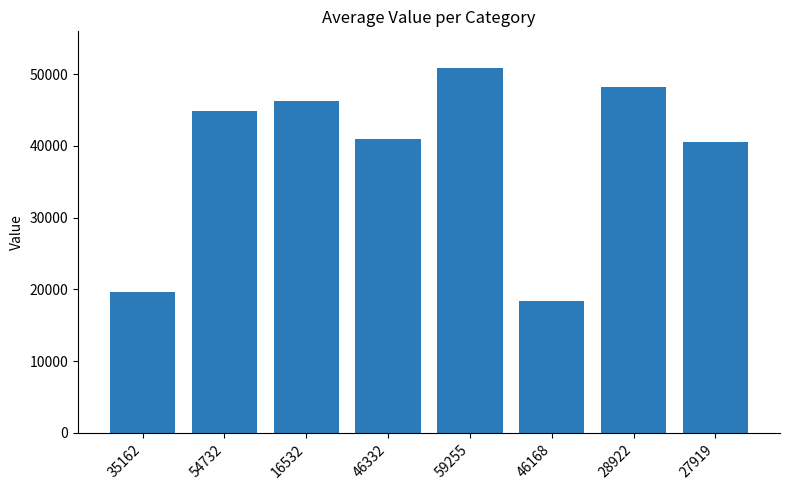

True or false: the data shows 18435 at 46168.

True